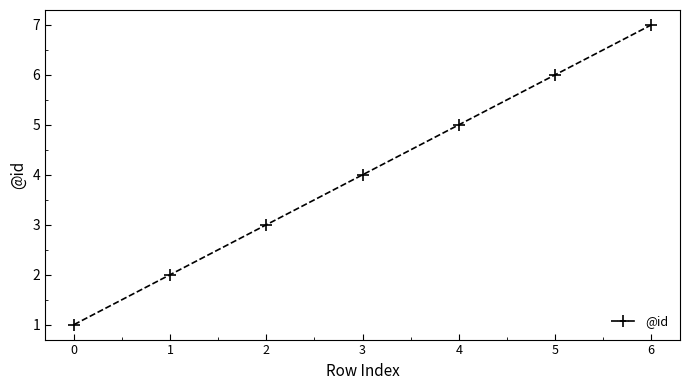

What is the value of the 5th point from the left?

5